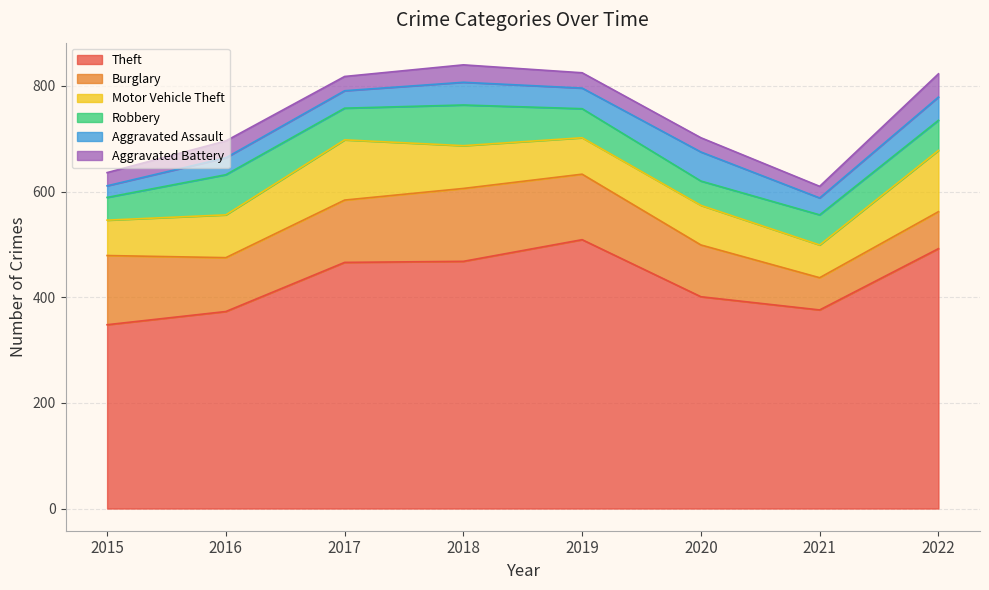

In Theft, how many points are lower than both neighbors (excluding endpoints)?

1